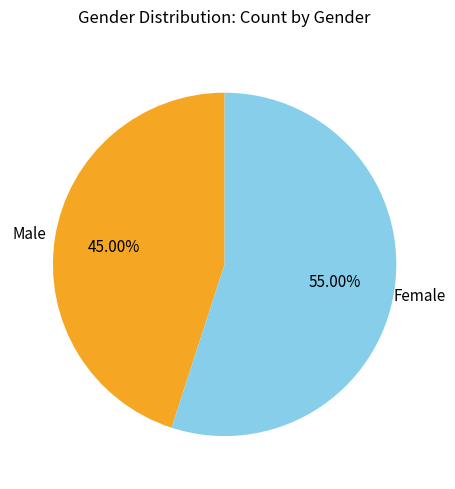

How many slices are in this pie chart?

2